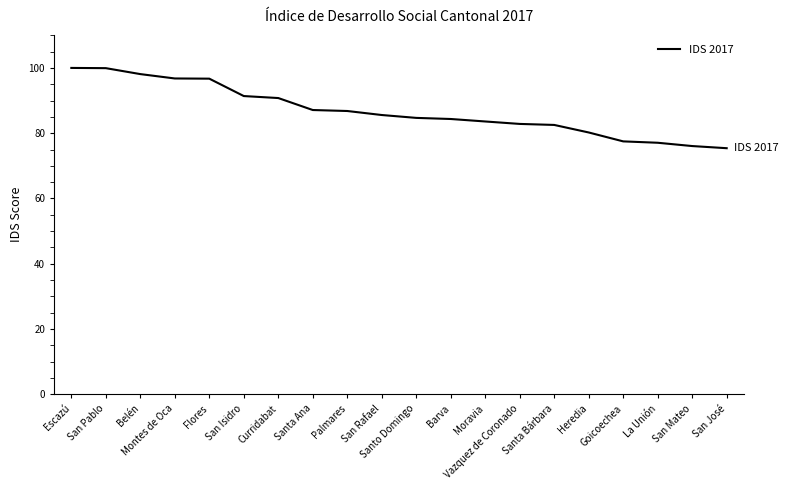

What is the change in value from Belén to Barva?

-13.8